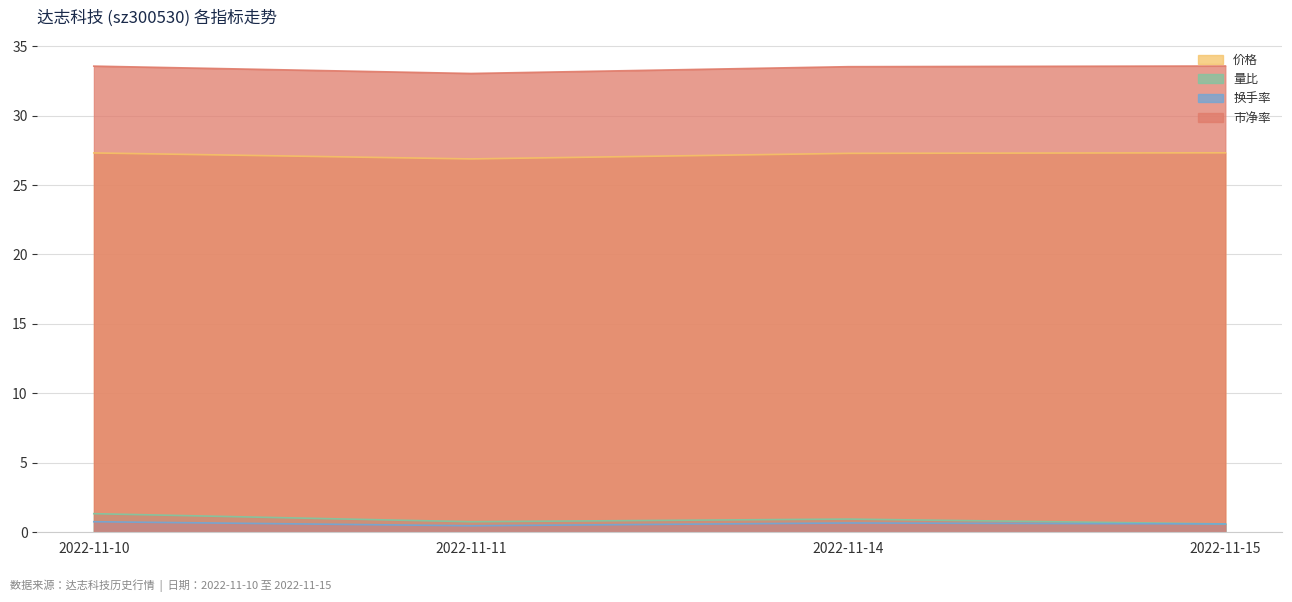

How many interior local valleys does the 价格 series have?

1